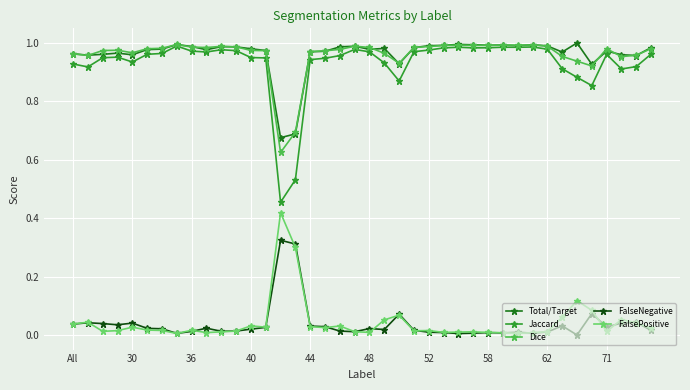

True or false: FalseNegative has more than 0 points higher than both neighbors.

True